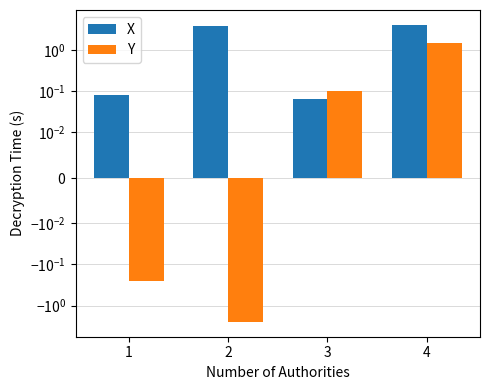

Which series has the widest spread of values?

X